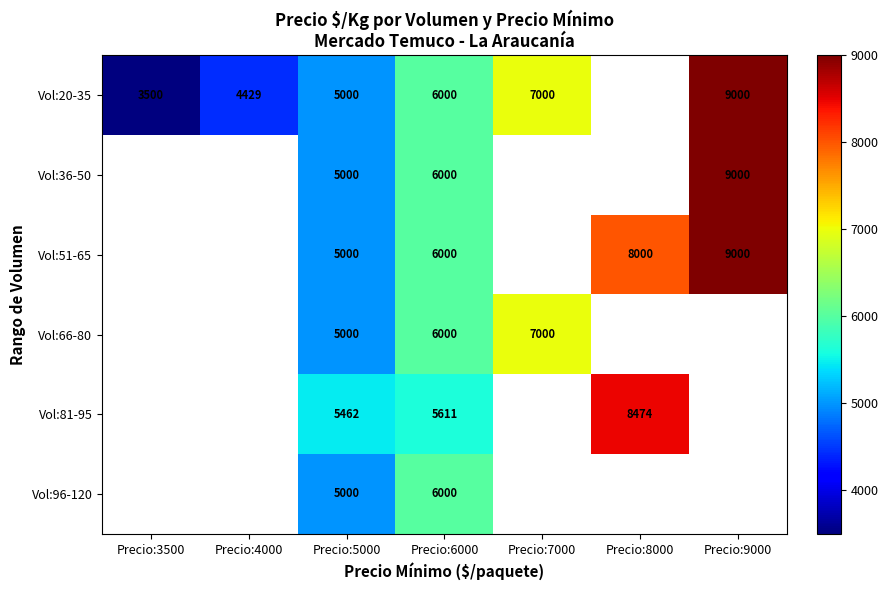

The Vol:81-95 series shows 14336 at Precio:8000. True or false?

False